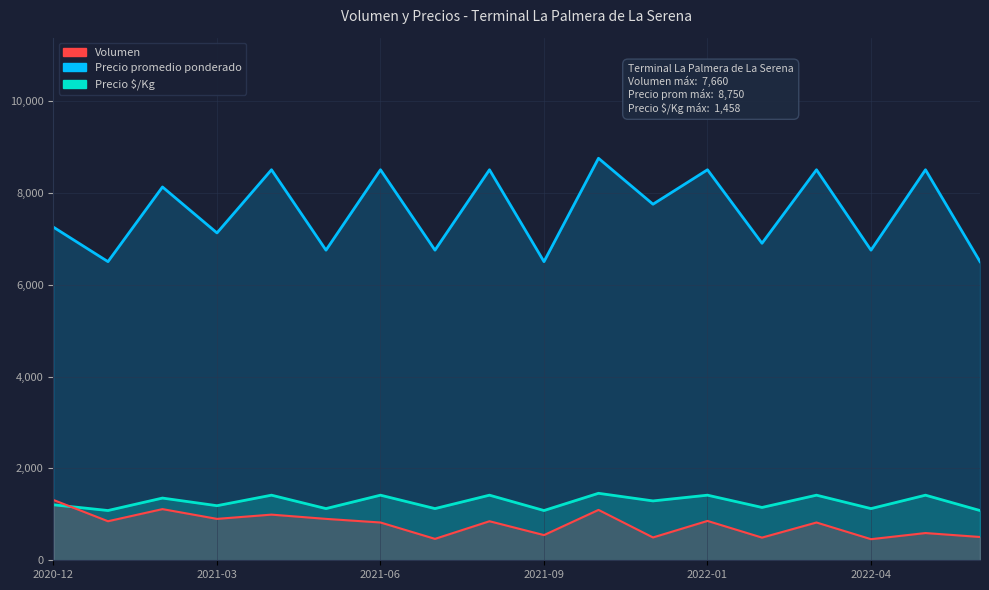

Does the chart display data point markers on the line(s)?

No